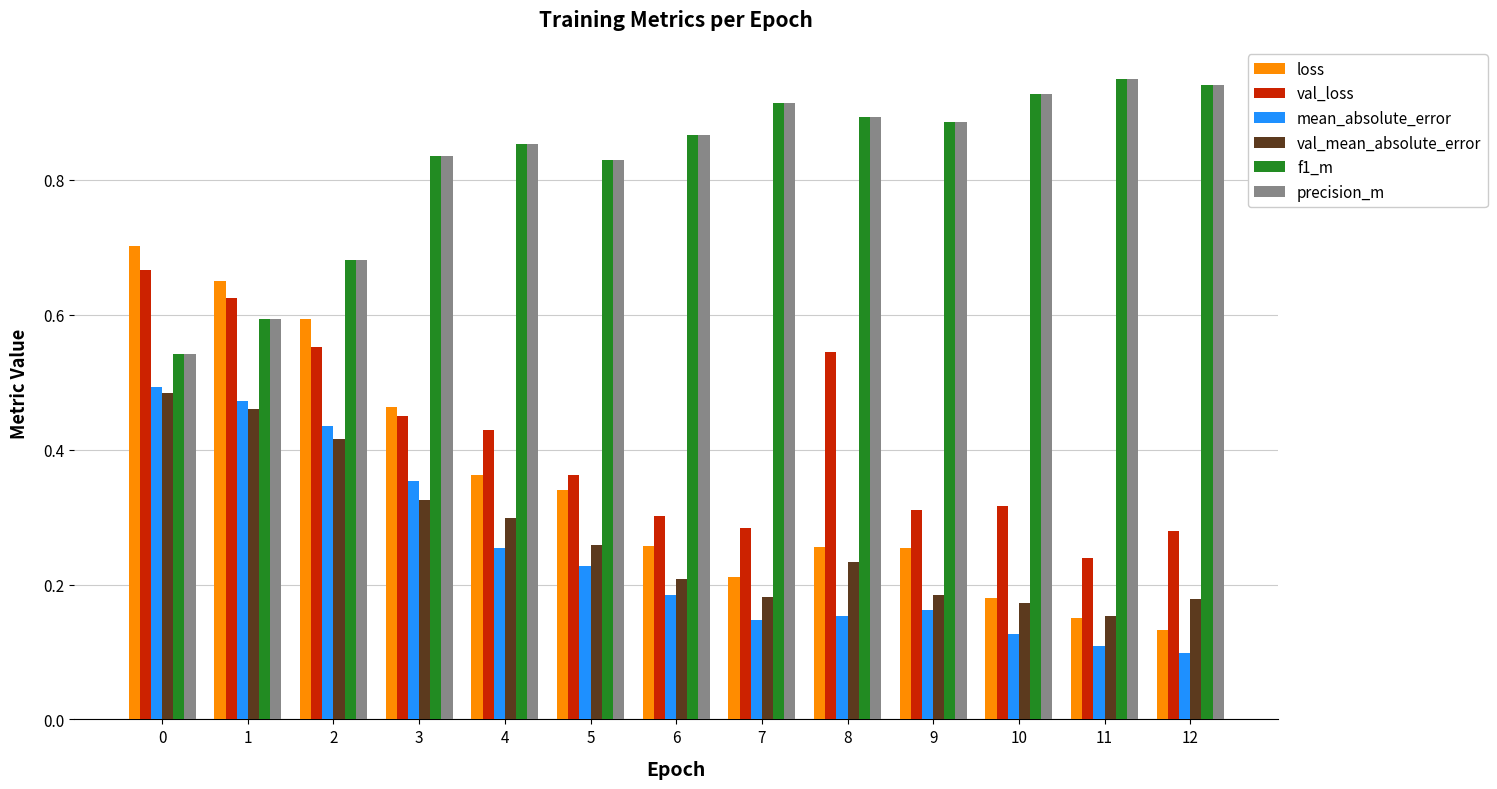

What is the sum of all loss values?

4.6